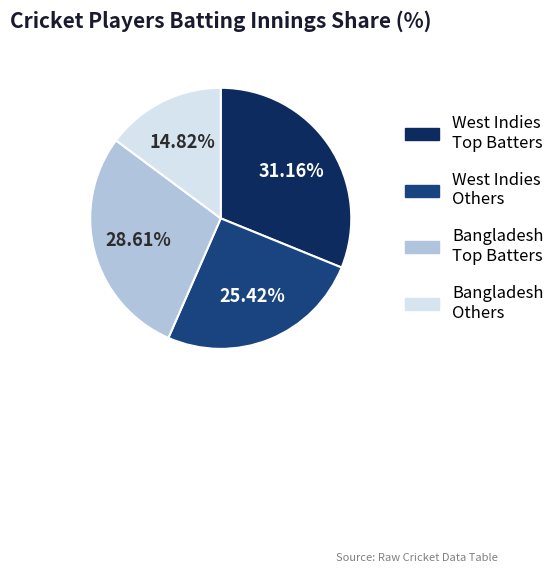

Is there a majority slice in this chart?

No